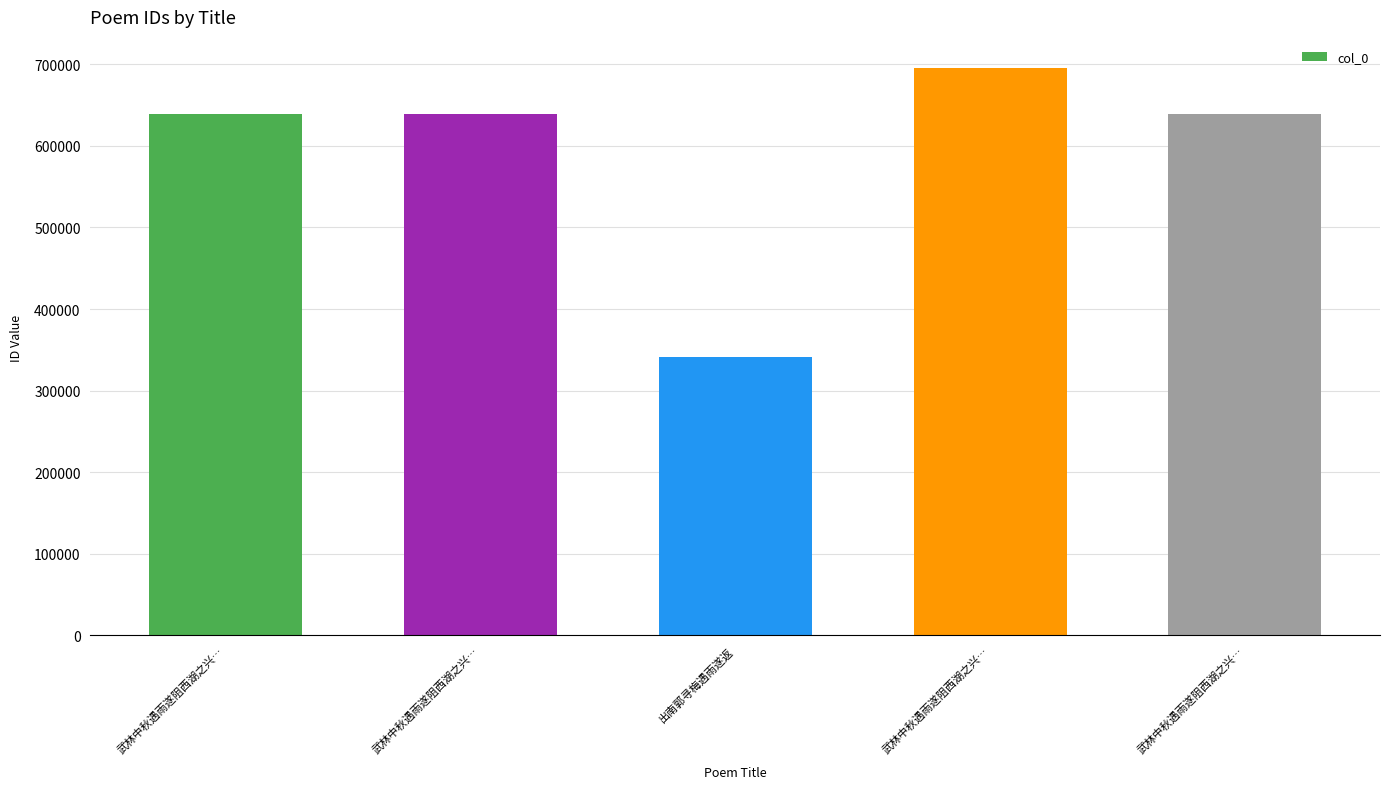

How many data points are less than 638639?

2